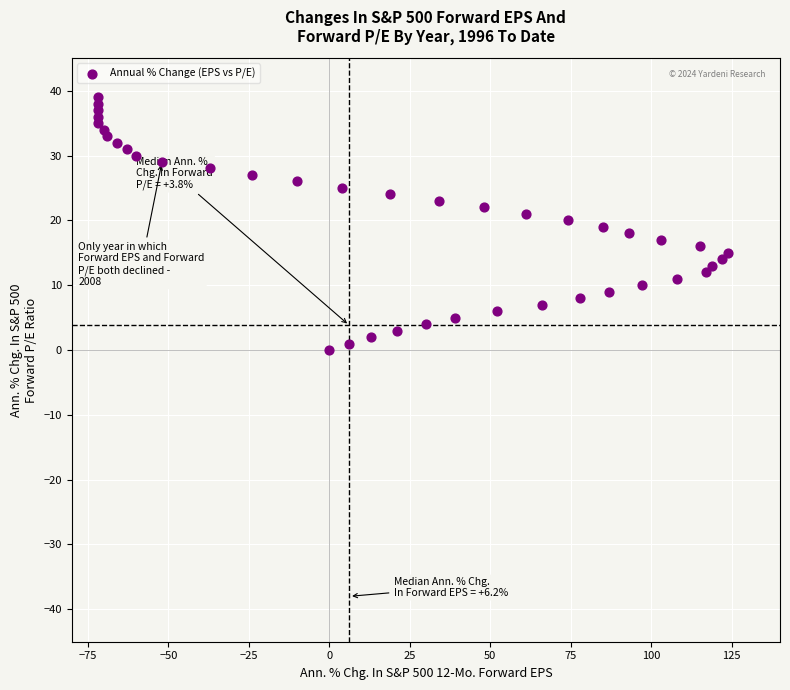

What is the range of Y values (max minus min)?

39